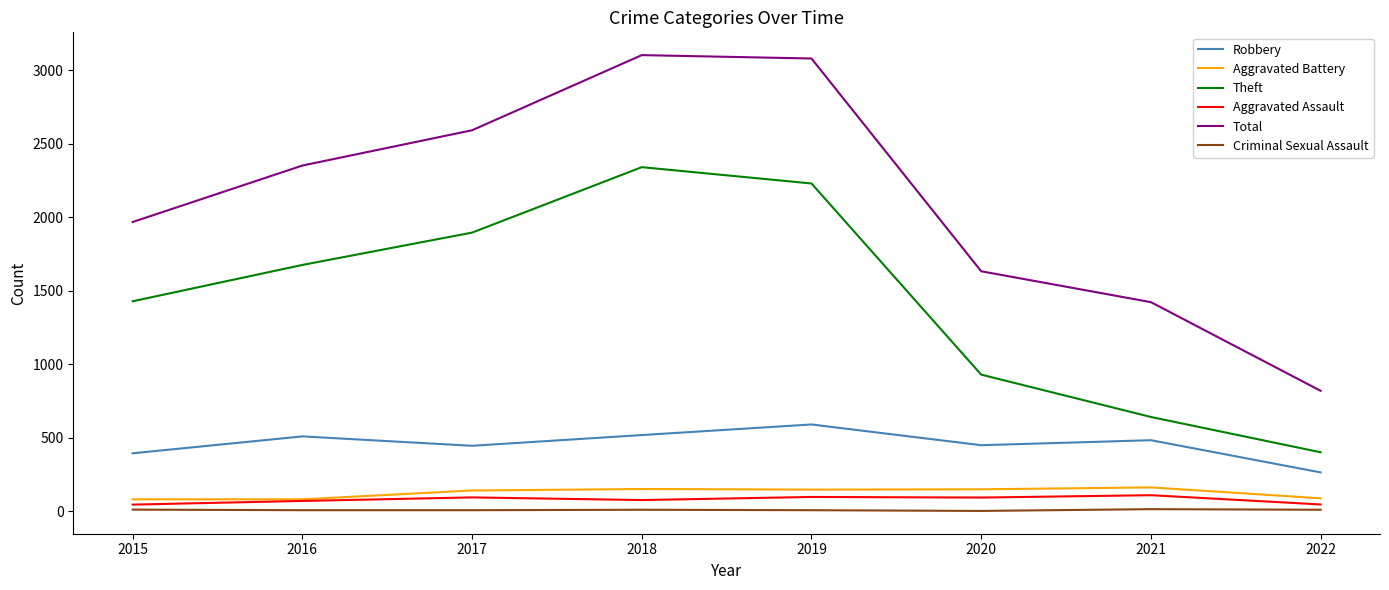

Which series has the largest range (max minus min)?

Total